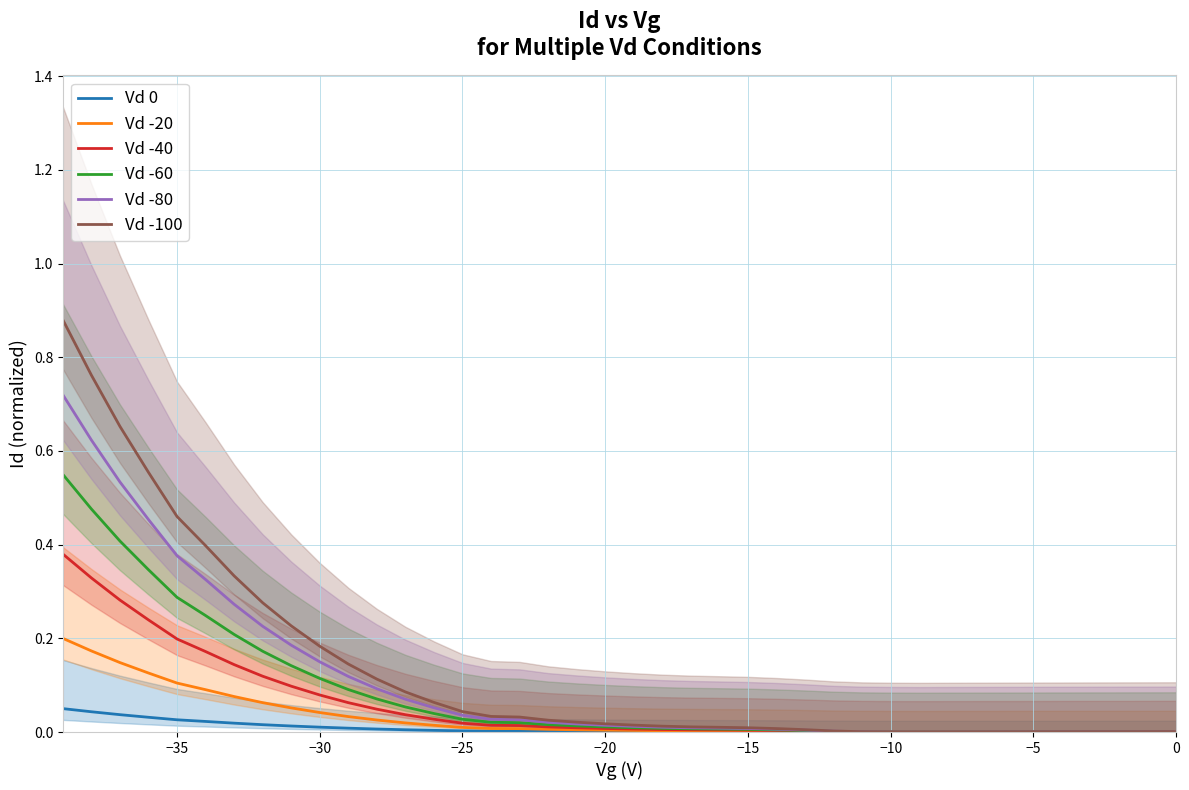

True or false: Vd -60 and Vd -20 cross at least once.

False